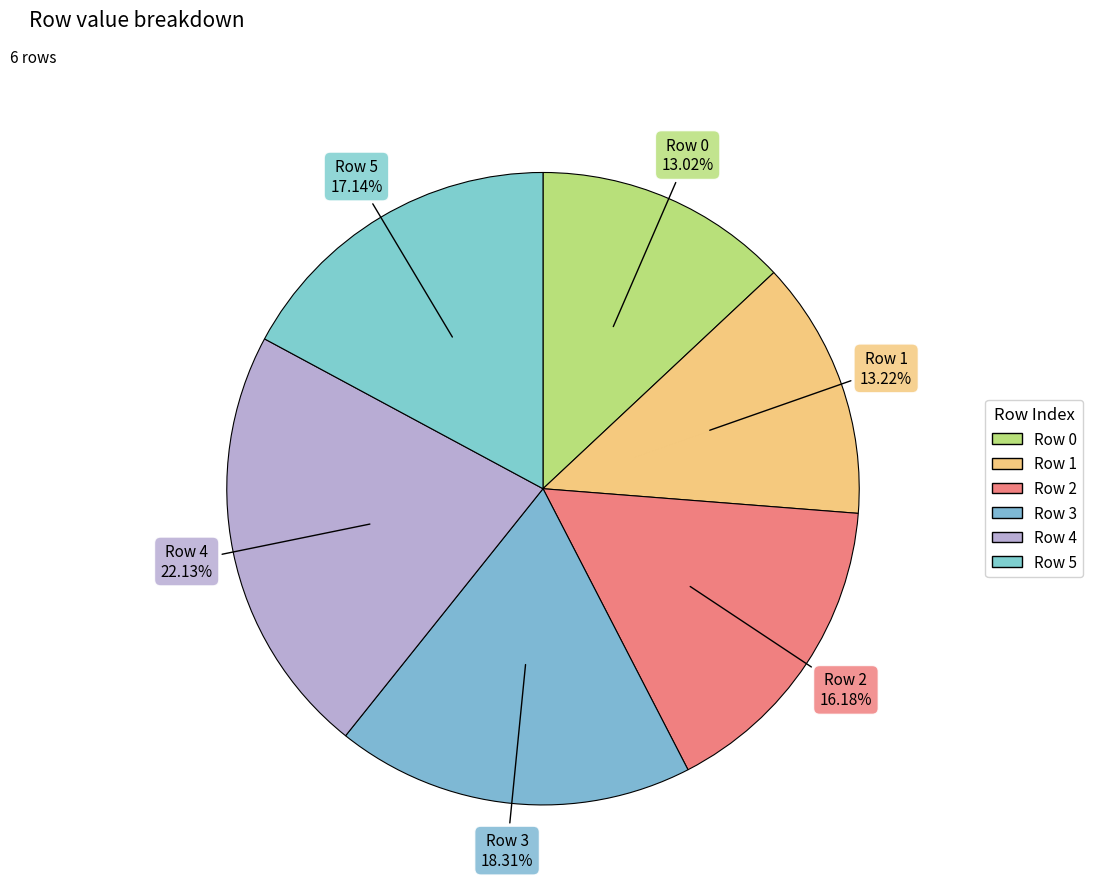

How many slices are in this pie chart?

6